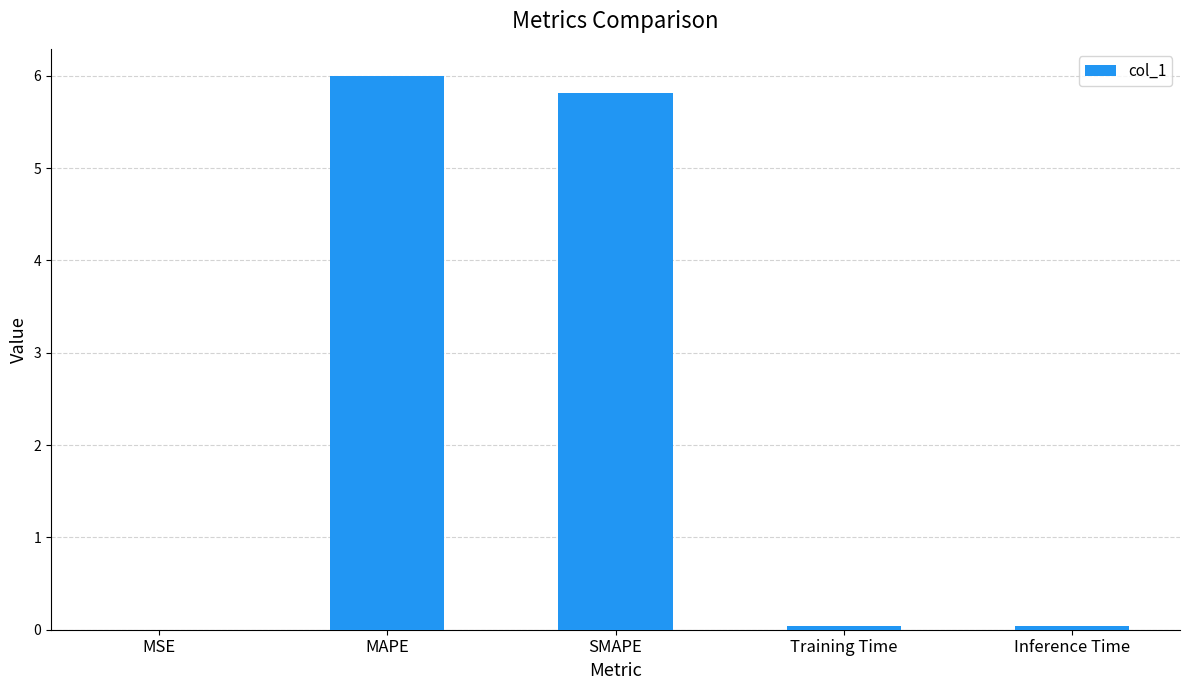

Read the value at SMAPE.

5.8